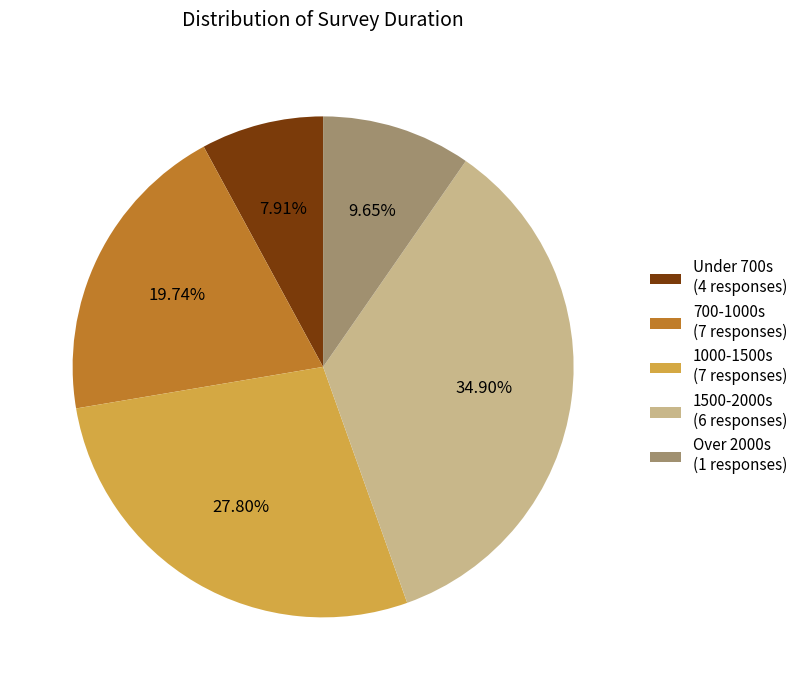

Approximately how many times larger is the value at Over 2000s (1 responses) compared to 1500-2000s (6 responses)?

0.3